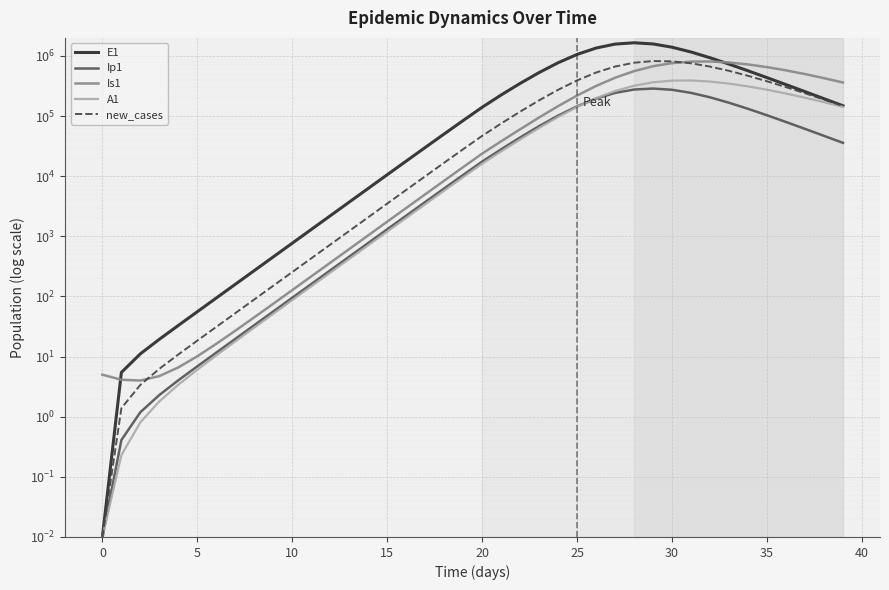

What is the difference between the maximum and minimum values in the Is1 series?

810100.0